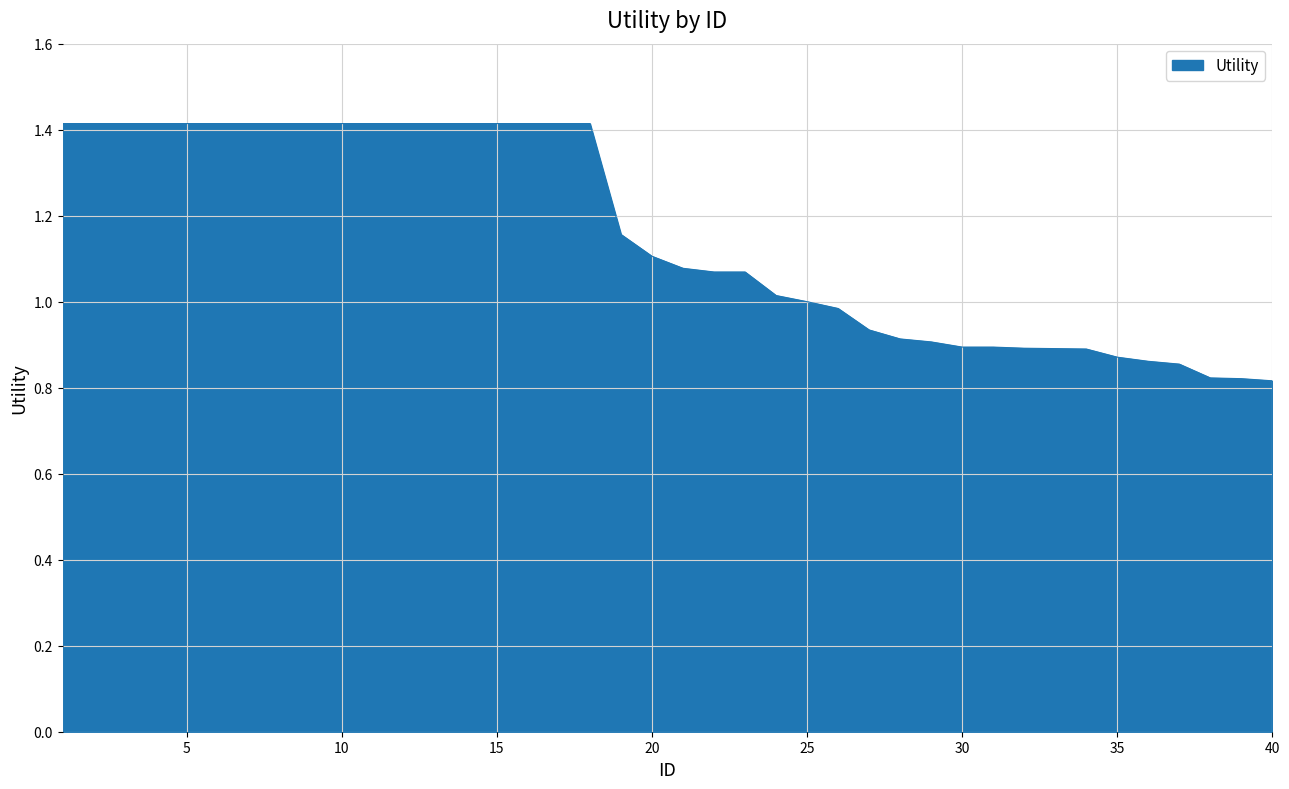

What is the maximum value shown in the chart?

1.4